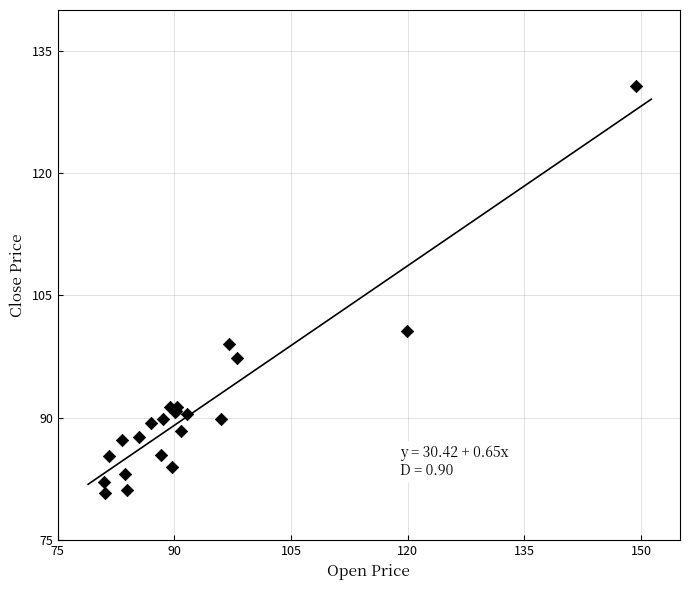

What Y value in the scatter plot is closest to 105?

100.6